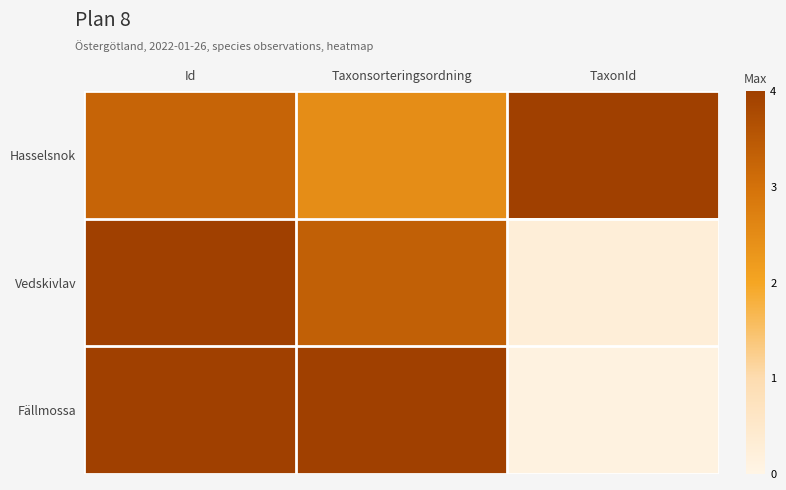

Which series changed the most between Taxonsorteringsordning and TaxonId?

Fällmossa